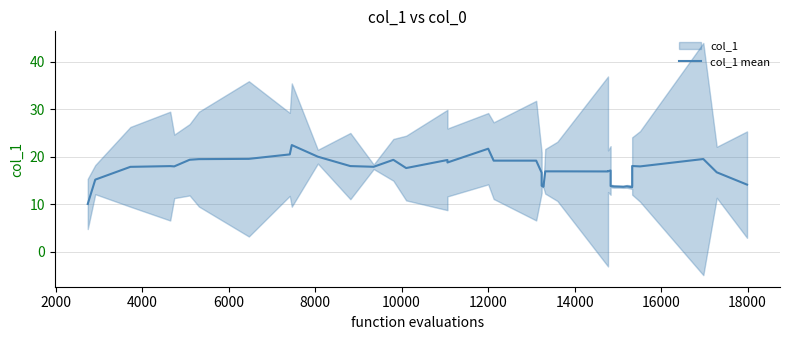

Reading left to right, extract all data points from this chart.

10.0	15.2	17.9	18.0	17.9	19.3	19.5	19.5	20.5	22.4	20.0	18.0	17.9	19.3	17.6	19.3	18.8	21.7	19.2	19.2	16.6	16.6	13.9	13.7	16.9	16.9	16.9	16.9	17.1	13.8	13.7	13.7	13.6	13.7	13.6	18.0	17.9	19.5	16.7	14.1